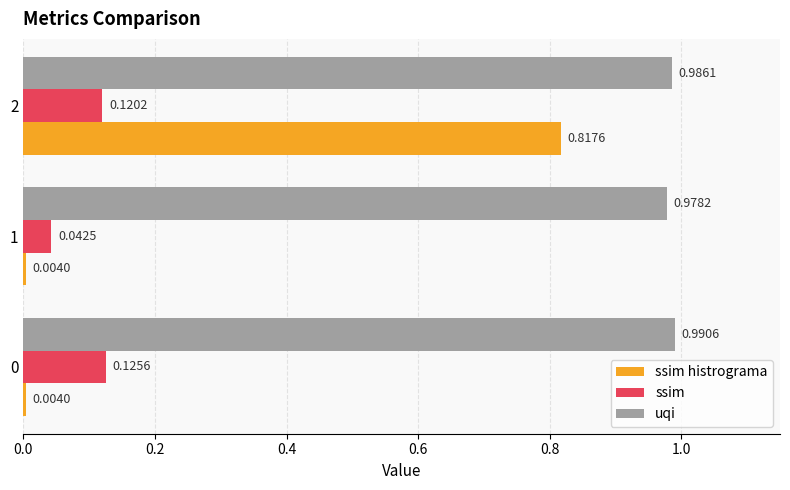

Is the value of ssim histrograma at 0 greater than the value of ssim at 2?

No